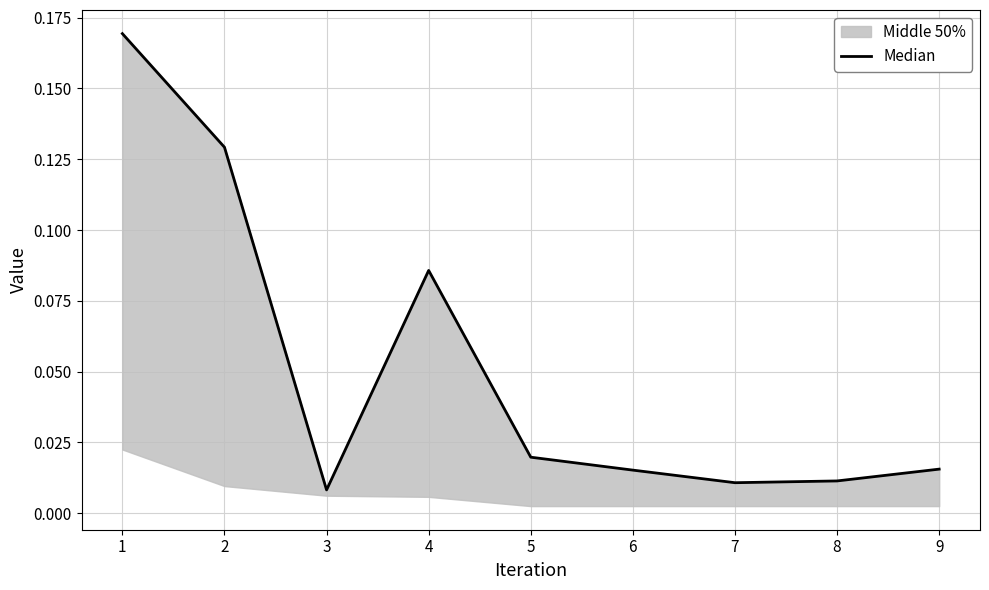

What is the sum of all values?

0.5